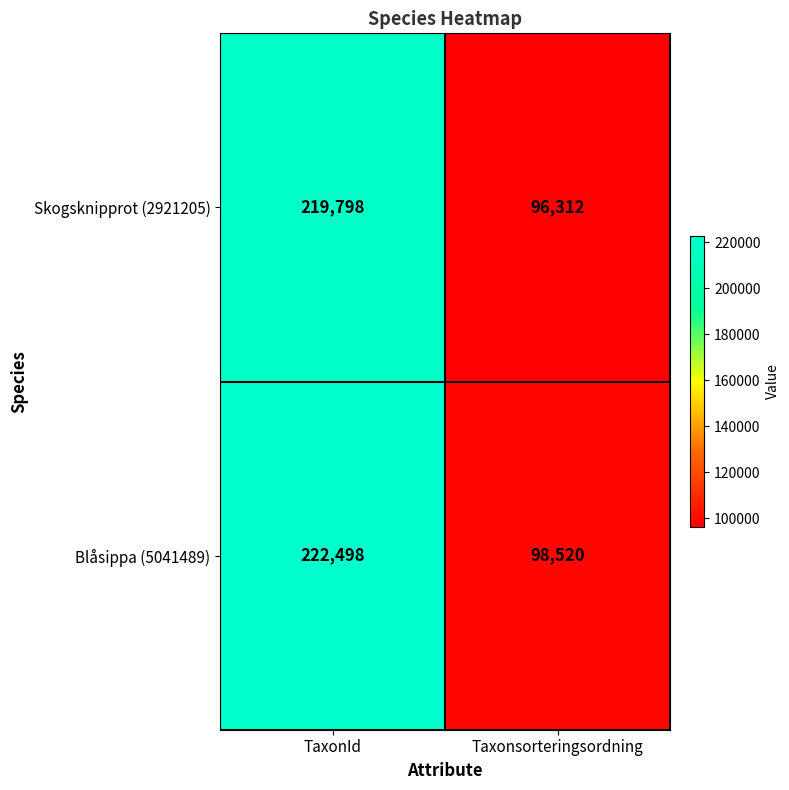

What is the sum of the Blåsippa (5041489) values at Taxonsorteringsordning and TaxonId?

321018